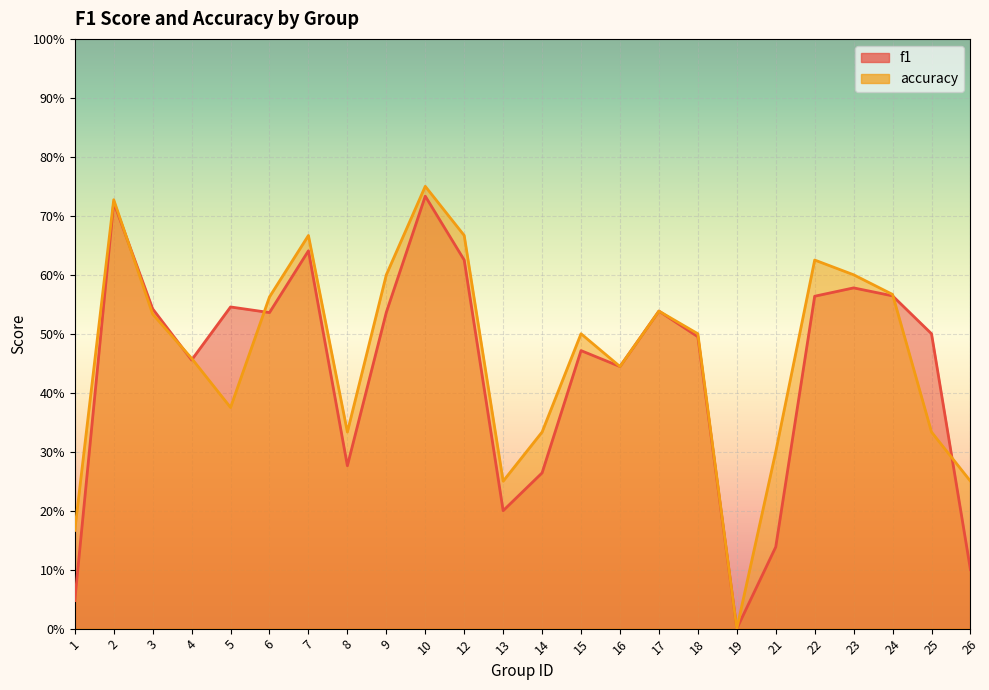

At which category does f1 reach its first local valley?

4